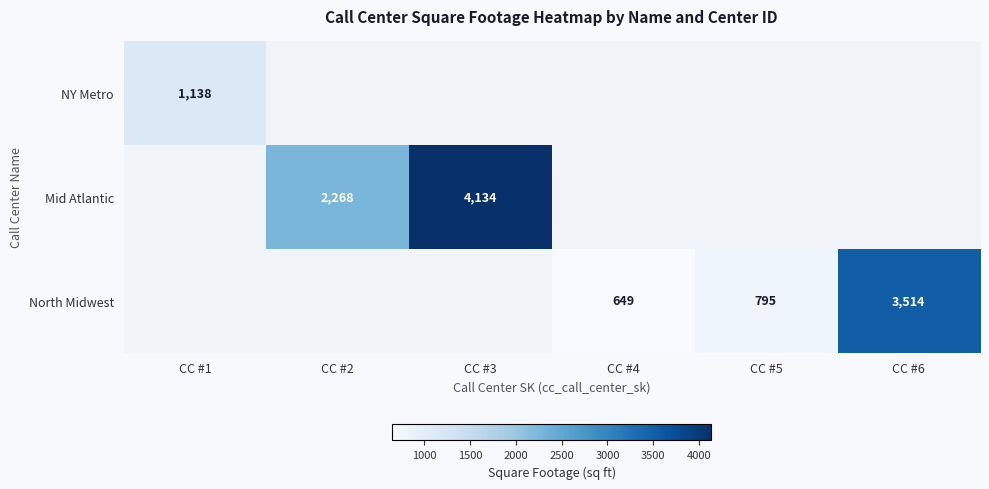

Is it true that North Midwest equals 1369 at CC #6?

False